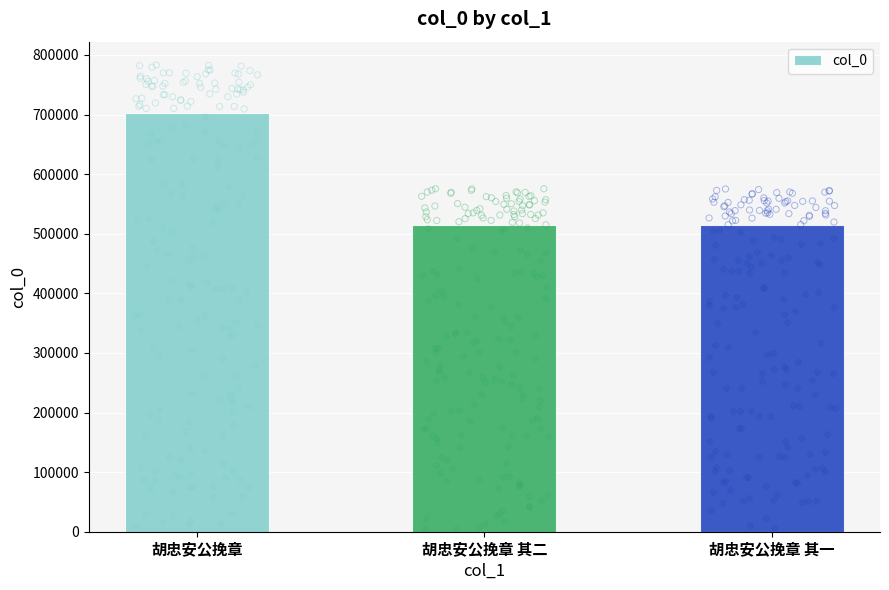

Approximately how many times larger is the value at 胡忠安公挽章 其一 compared to 胡忠安公挽章 其二?

1.0